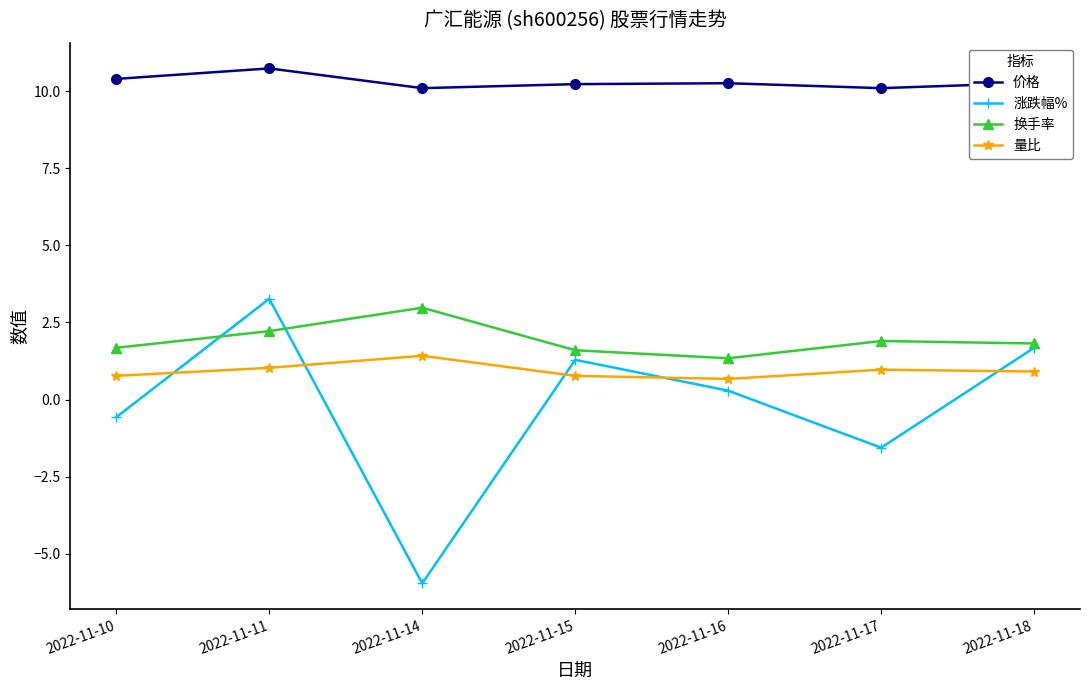

Is it true that 价格 equals 10.7 at 2022-11-11?

True